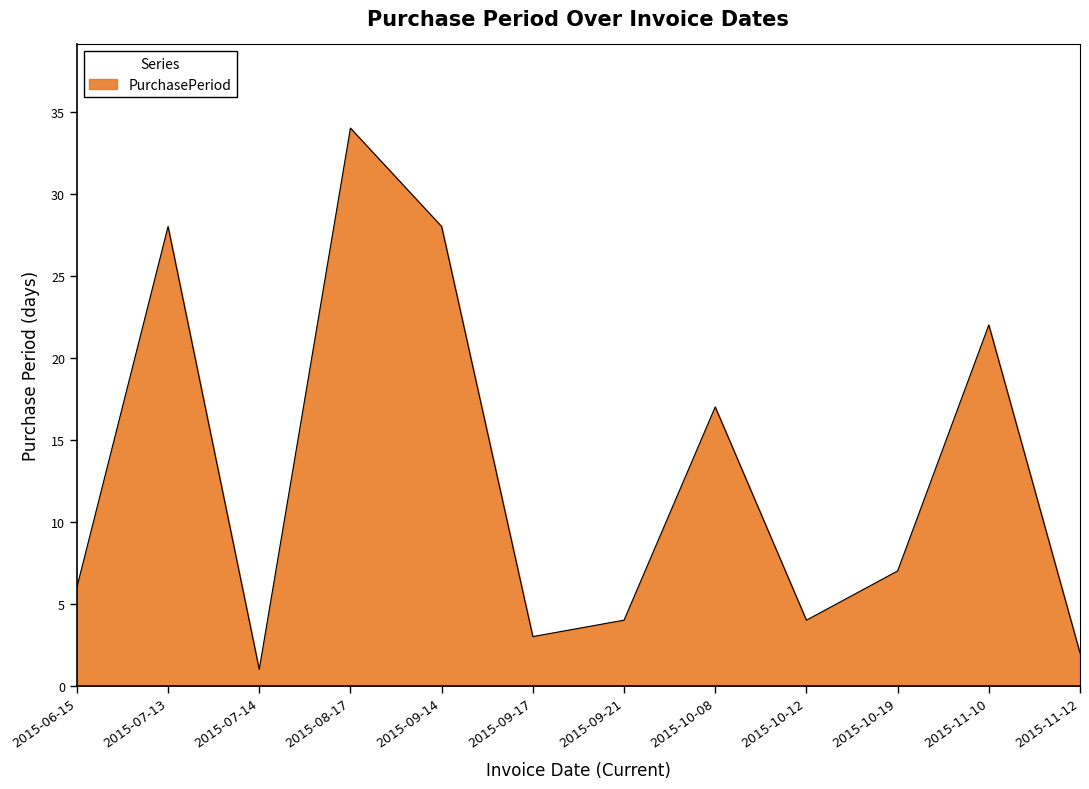

Which label corresponds to the smallest value in the chart?

2015-07-14